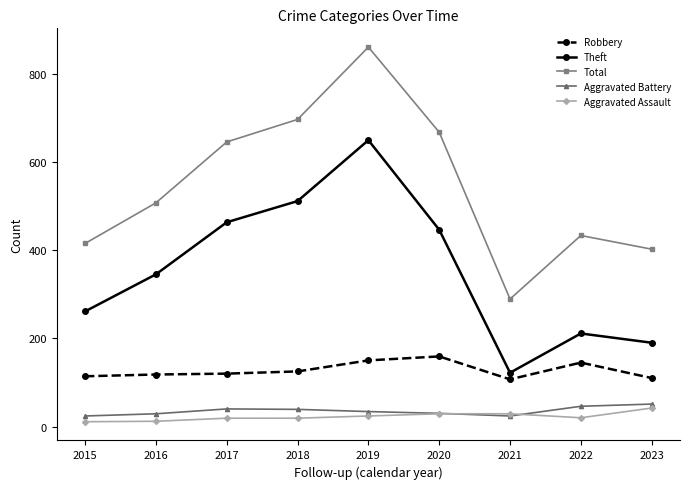

Rank the series at 2019 from highest to lowest value.

Total, Theft, Robbery, Aggravated Battery, Aggravated Assault